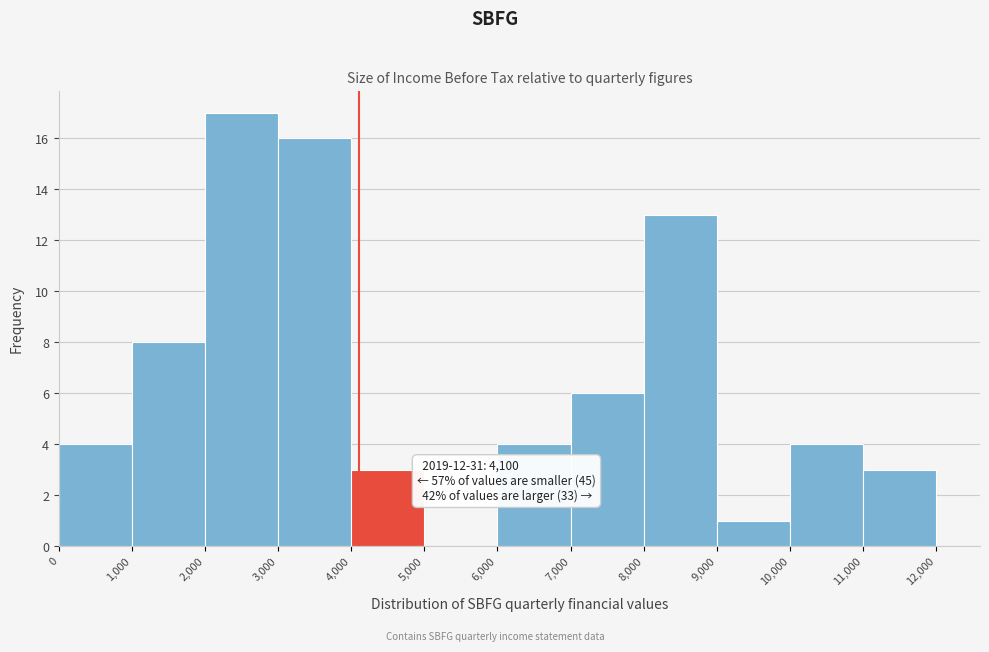

Over which range of the x-axis is the bar tallest?

2,000 to 3,000